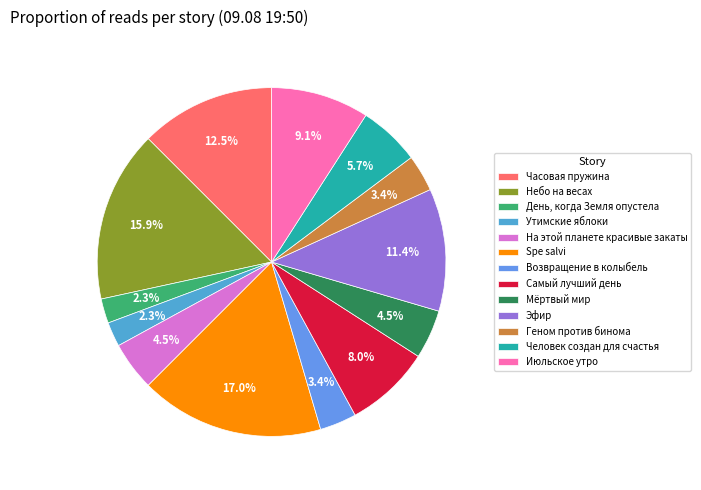

Is the sum of День, когда Земля опустела and Эфир greater than half?

No